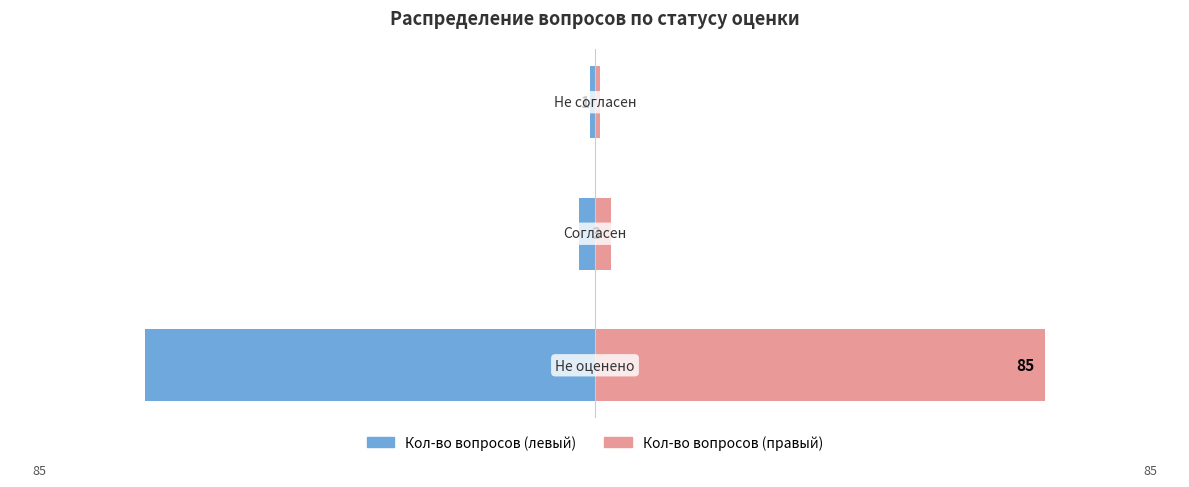

What is the average value of the Наименование типа устройства (правый) series?

30